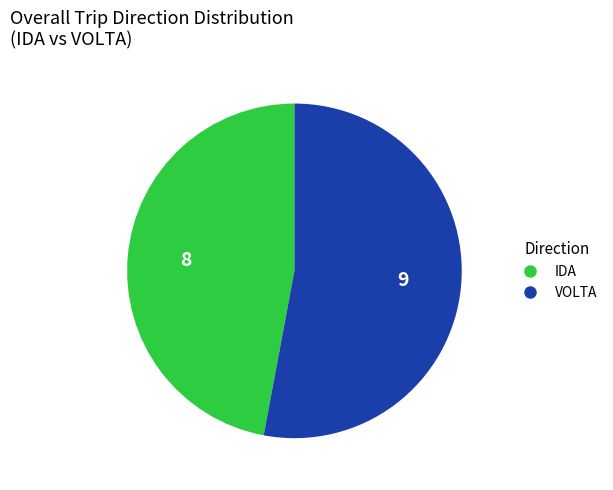

Is the sum of VOLTA and IDA greater than half?

Yes